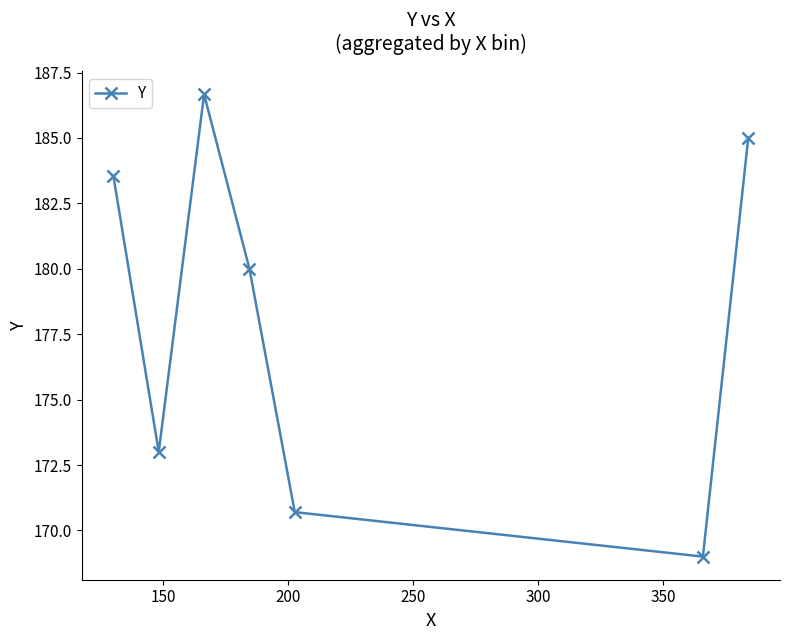

What is the average value?

178.3